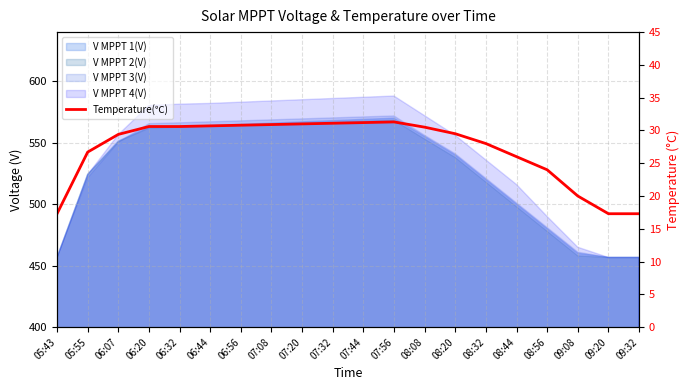

What is the minimum value shown in the chart?

17.3